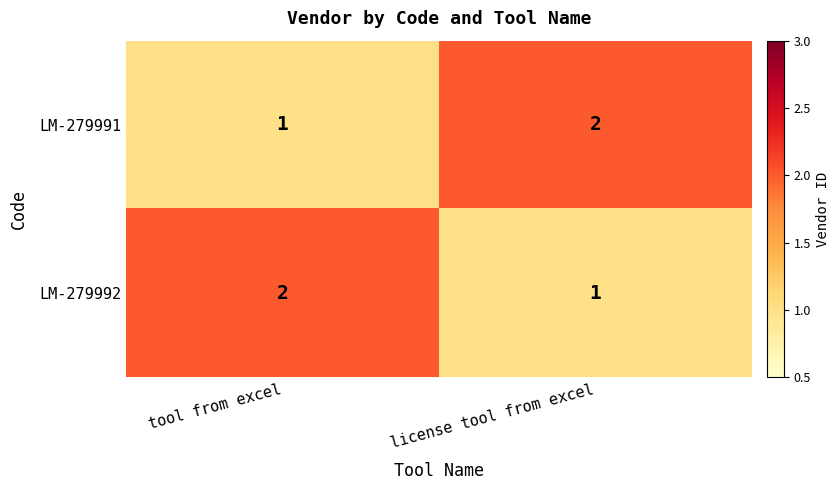

Reading right to left, what are all the values shown in this chart?

LM-279991: 2	1
LM-279992: 1	2